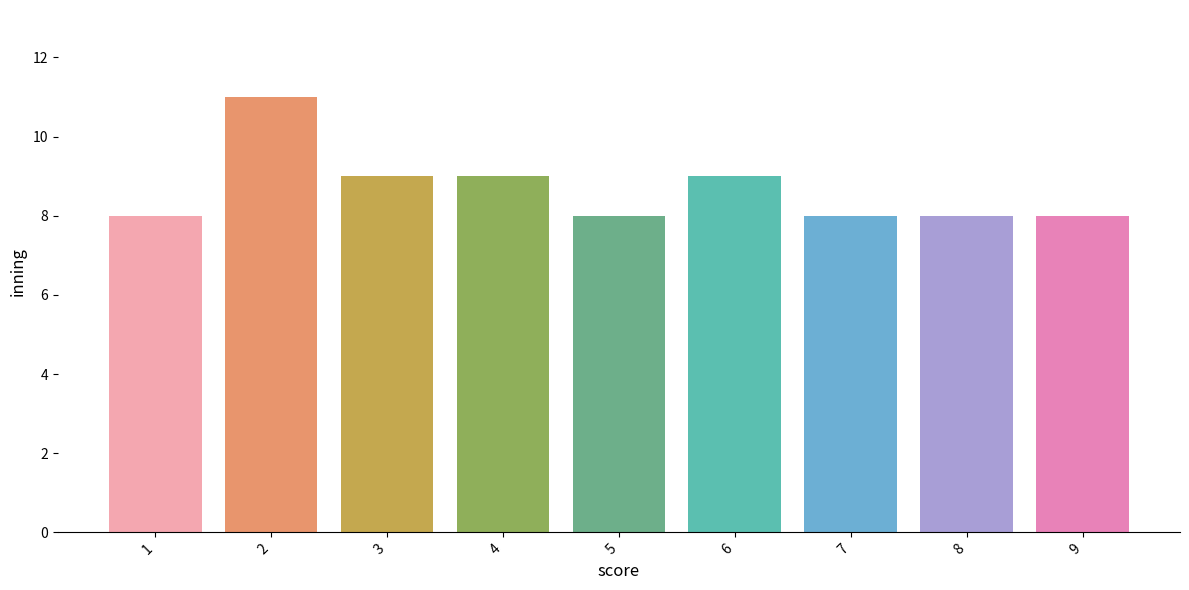

What is the minimum value shown in the chart?

8